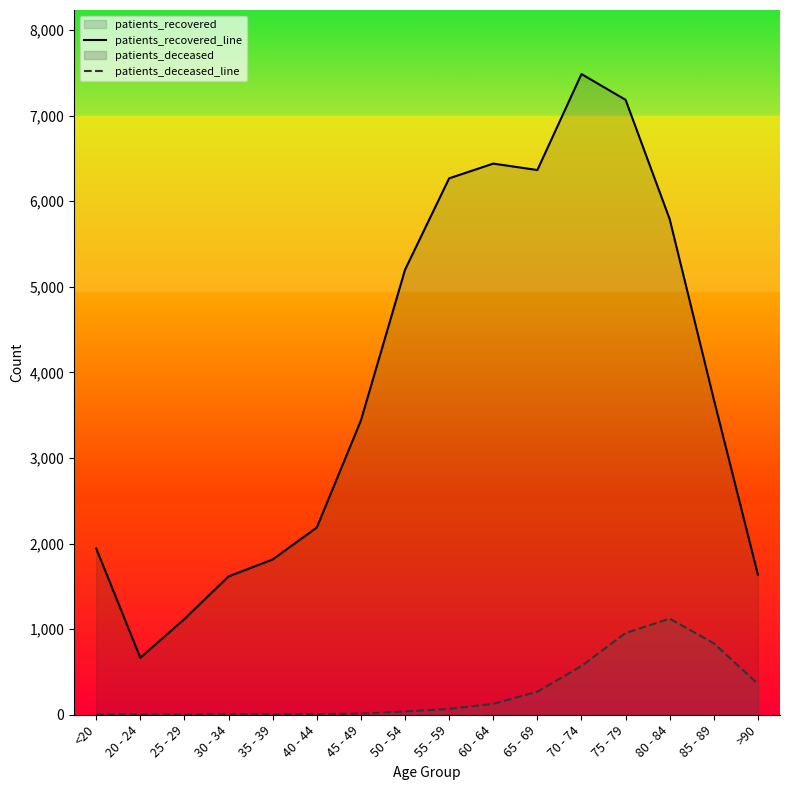

Between 45 - 49 and 60 - 64, which series saw the biggest shift?

patients_recovered_line